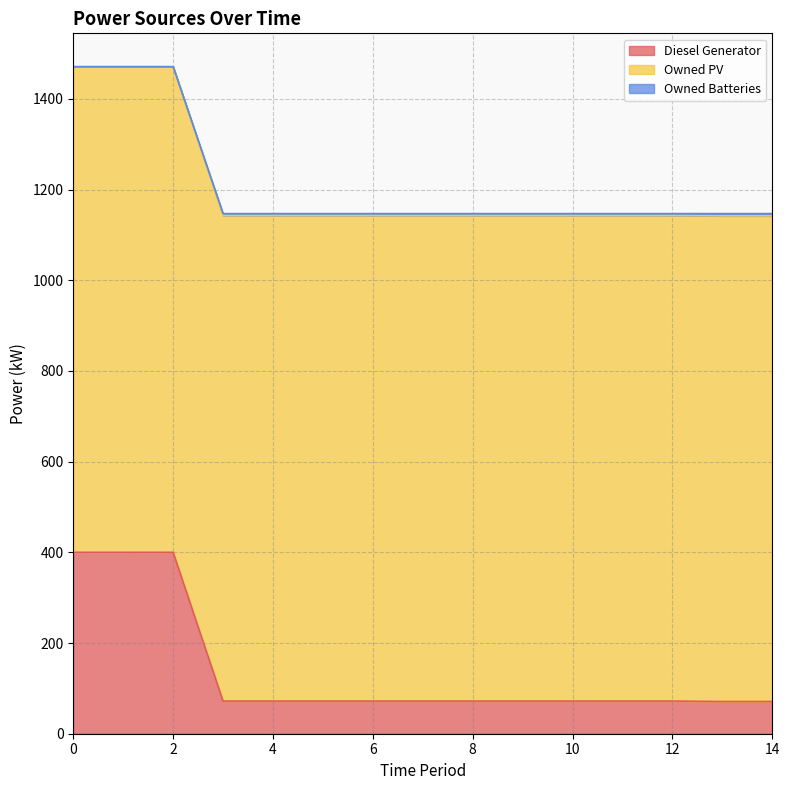

What is the minimum value for Diesel Generator?

71